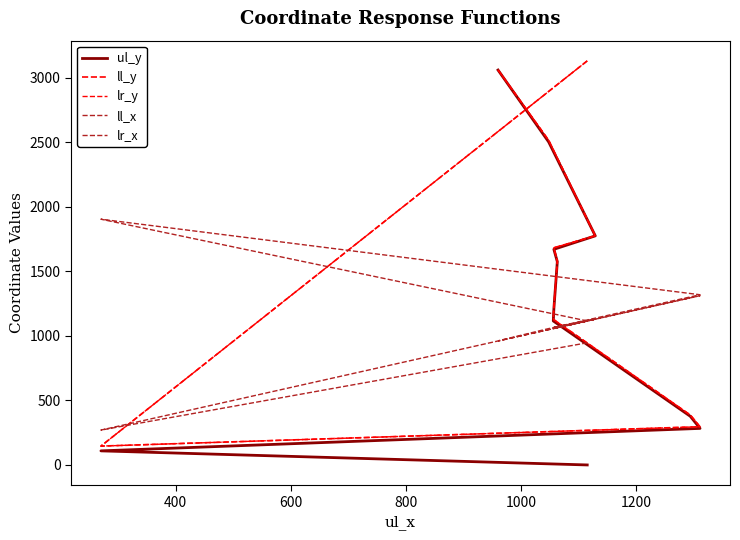

True or false: lr_x has a value of 1064 at 1000.

True